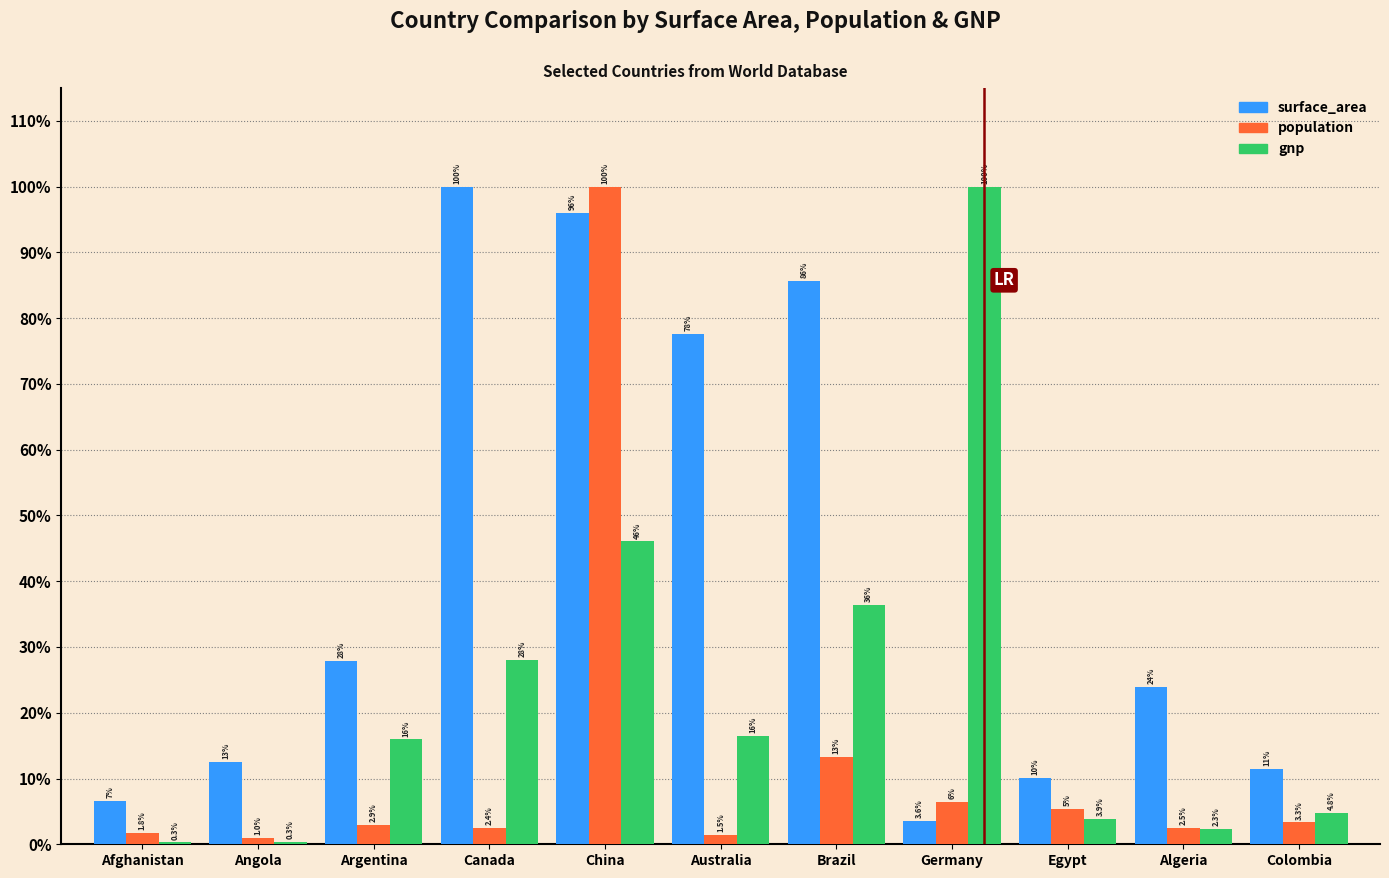

Which series has the largest total across all categories?

surface_area